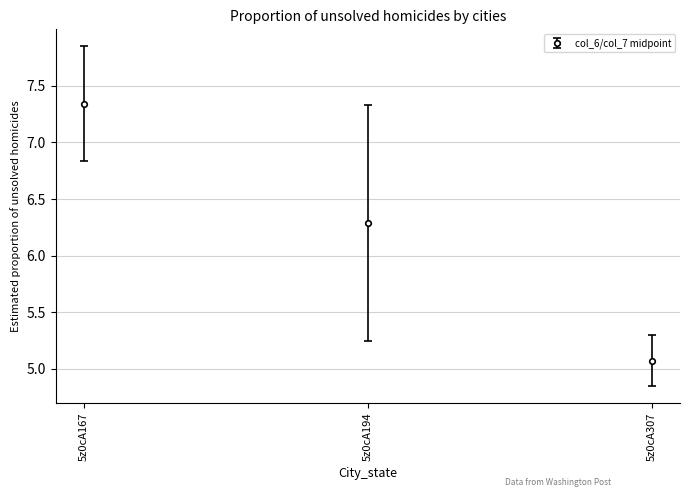

Where is the data nearest to the value 6?

5z0cA194